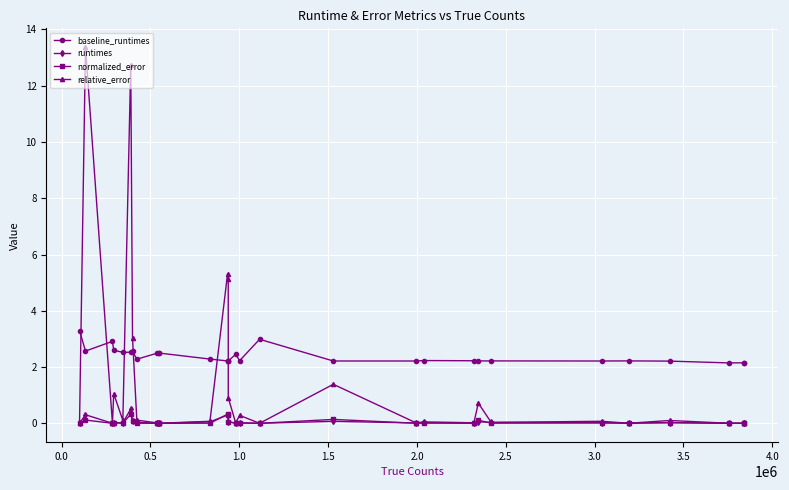

True or false: baseline_runtimes has more than 0 interior local peaks.

True